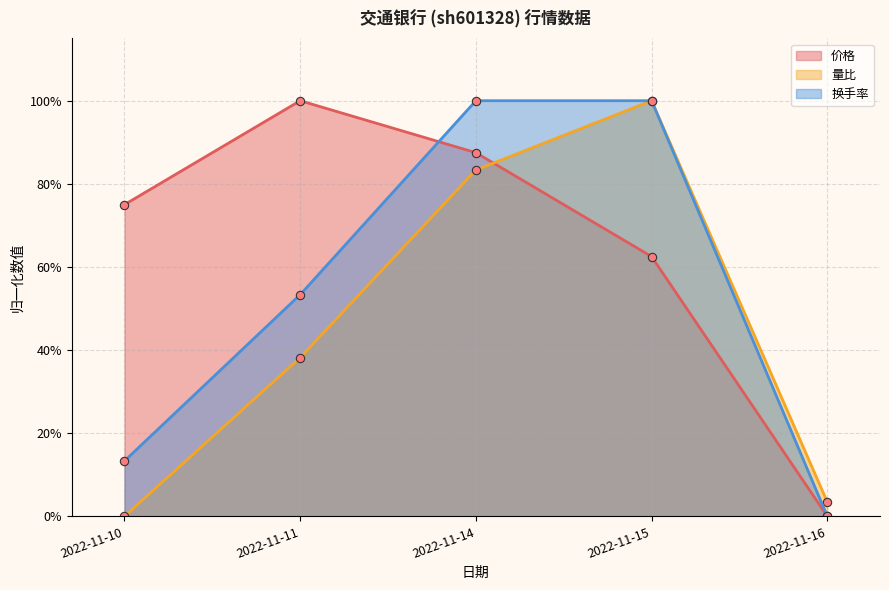

How many data points in 价格 are above 0?

4